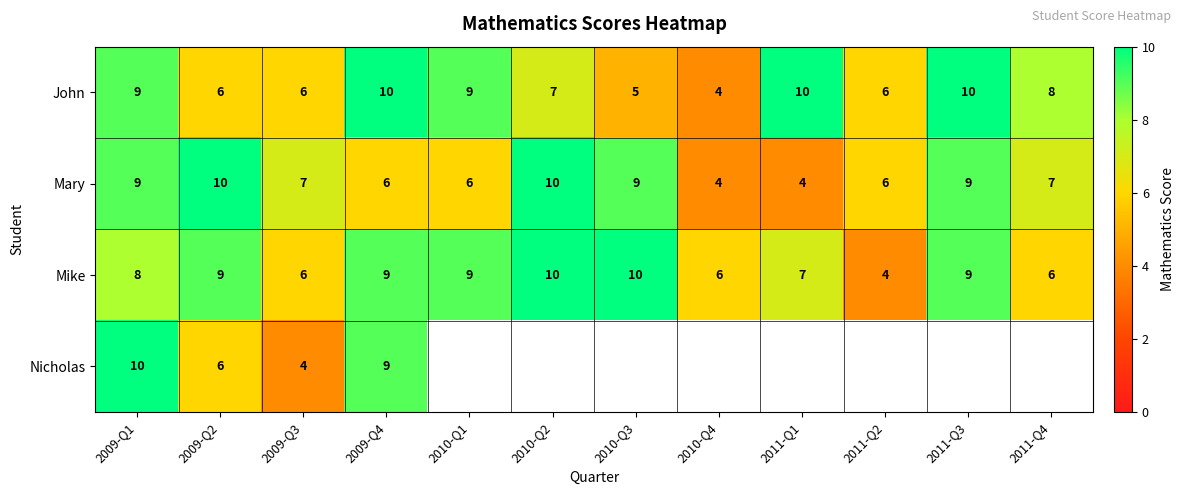

At which label does John reach its minimum?

2010-Q4